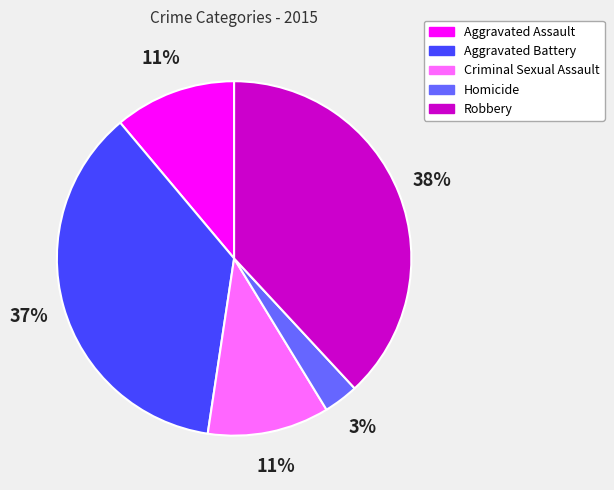

Is Criminal Sexual Assault the majority of the pie?

No